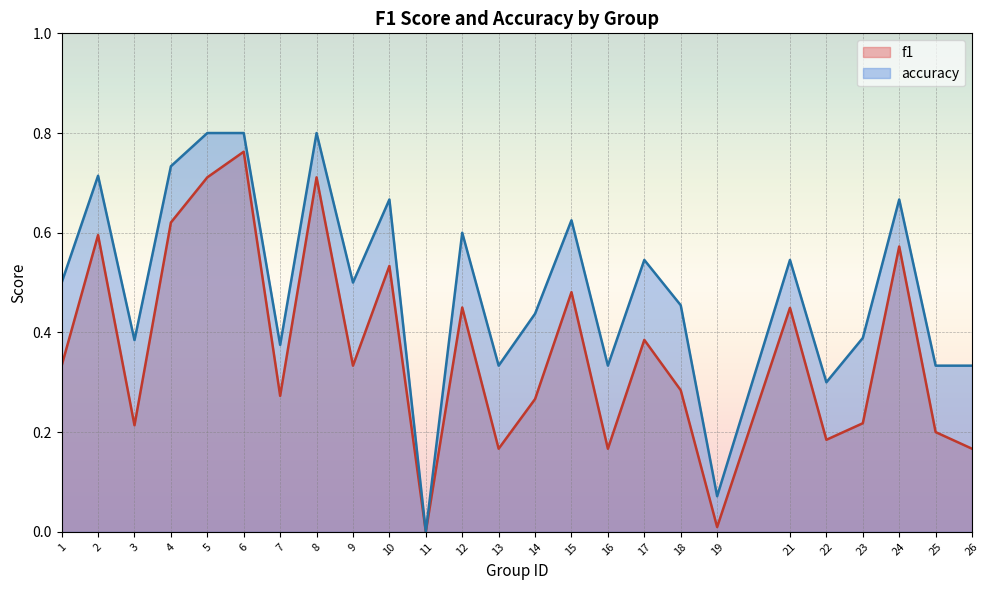

Which series changed the most between 3 and 14?

accuracy